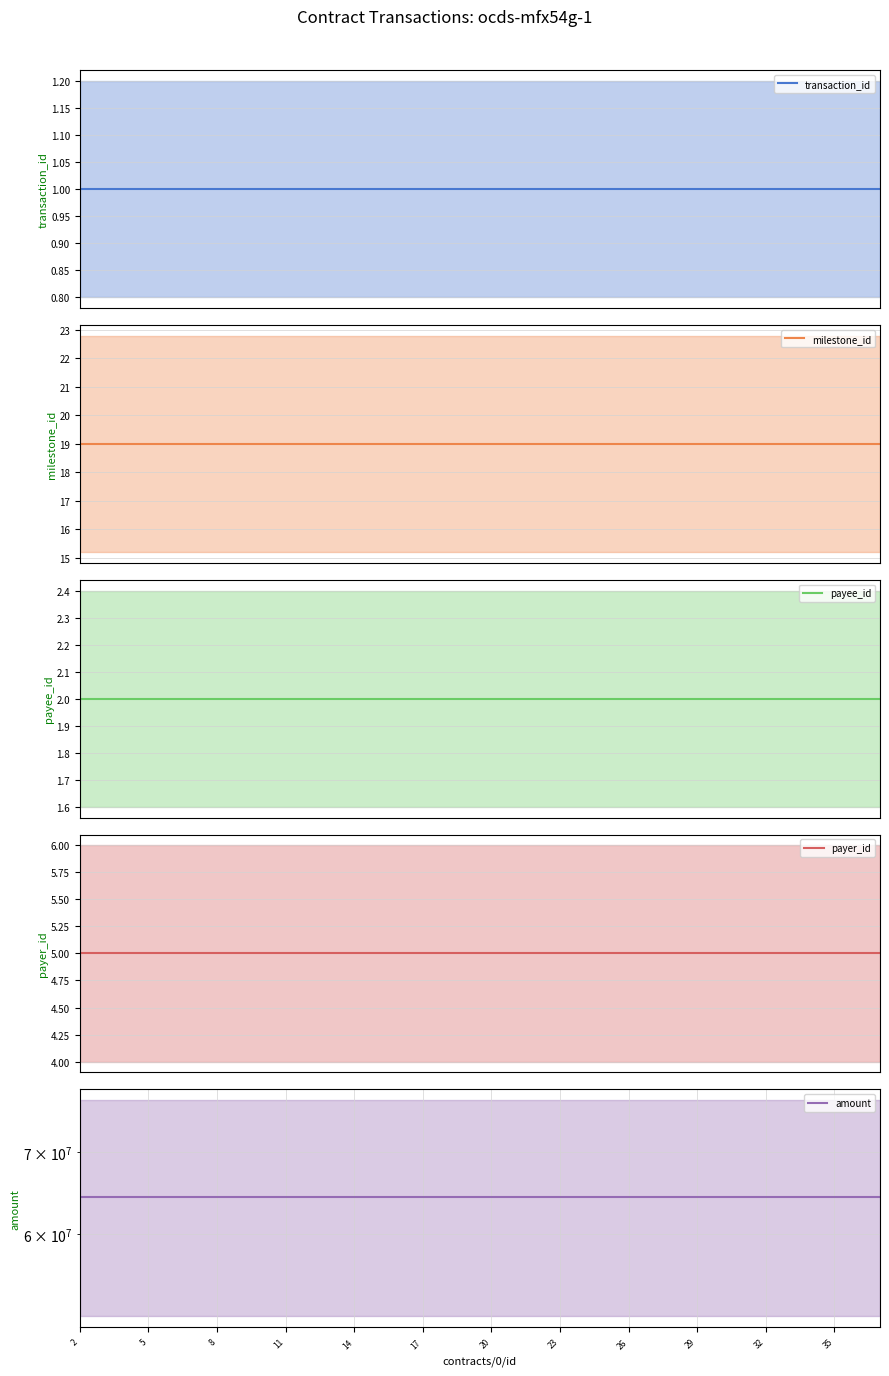

What is the label of the 35th point from the left?

34